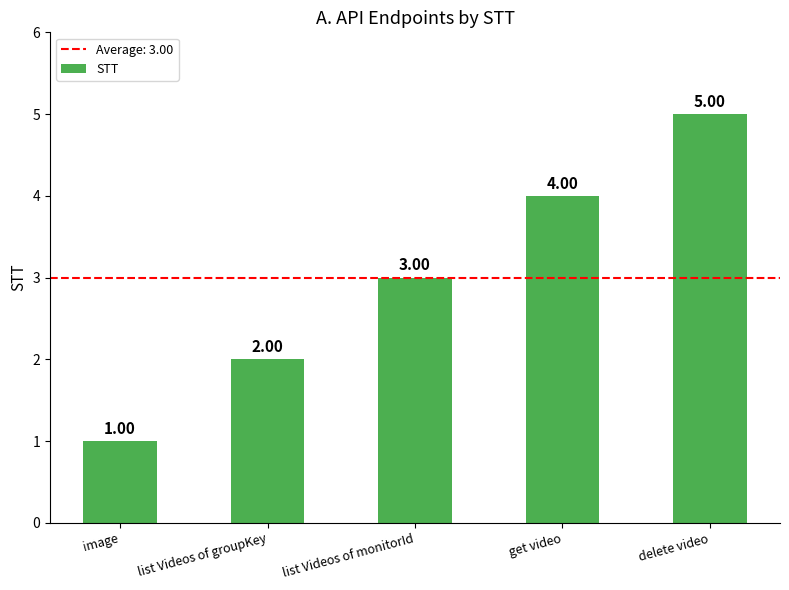

List the labels in order of value, largest first.

delete video, get video, list Videos of monitorId, list Videos of groupKey, image